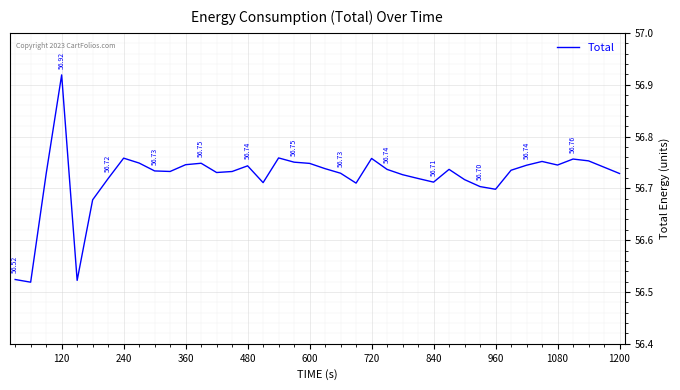

What is the difference between the maximum and minimum values?

0.4